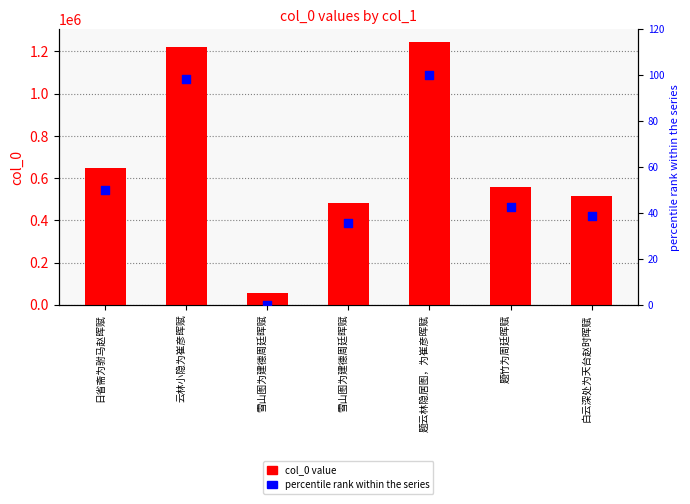

What is the total value across all series at 题竹为周廷晖赋?

559799.5